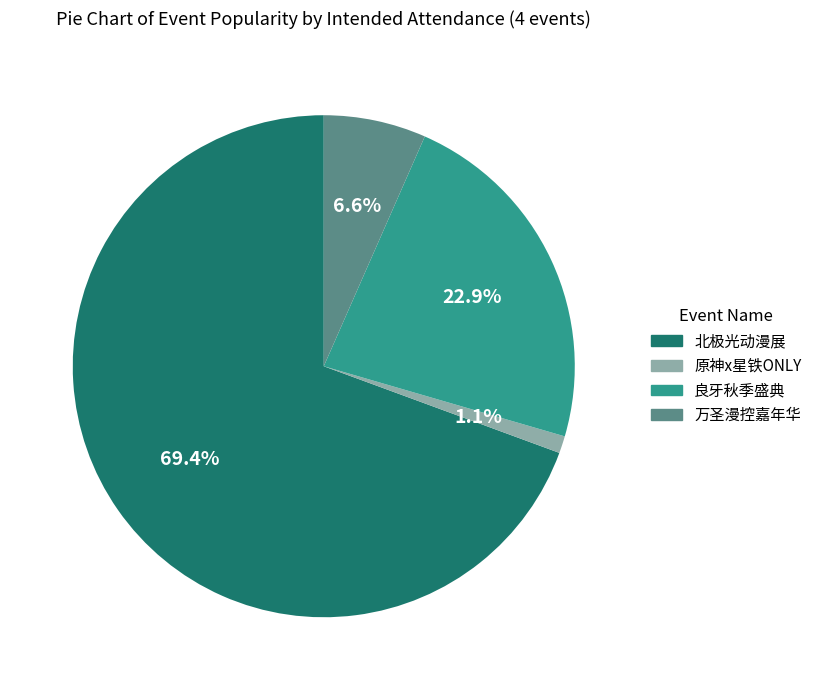

Rank the categories by value from lowest to highest.

原神x星铁ONLY, 万圣漫控嘉年华, 良牙秋季盛典, 北极光动漫展